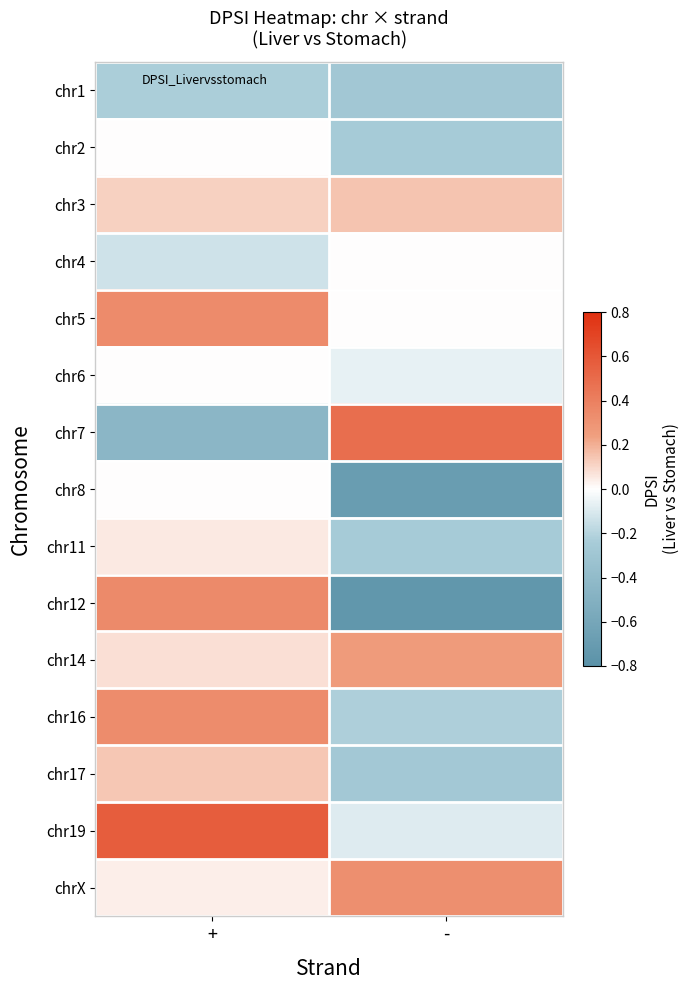

What is the spread (max minus min) of values at +?

1.0